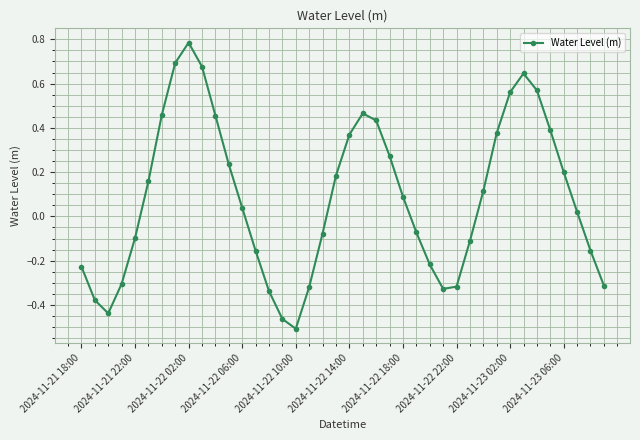

Count the number of data series in this chart.

1